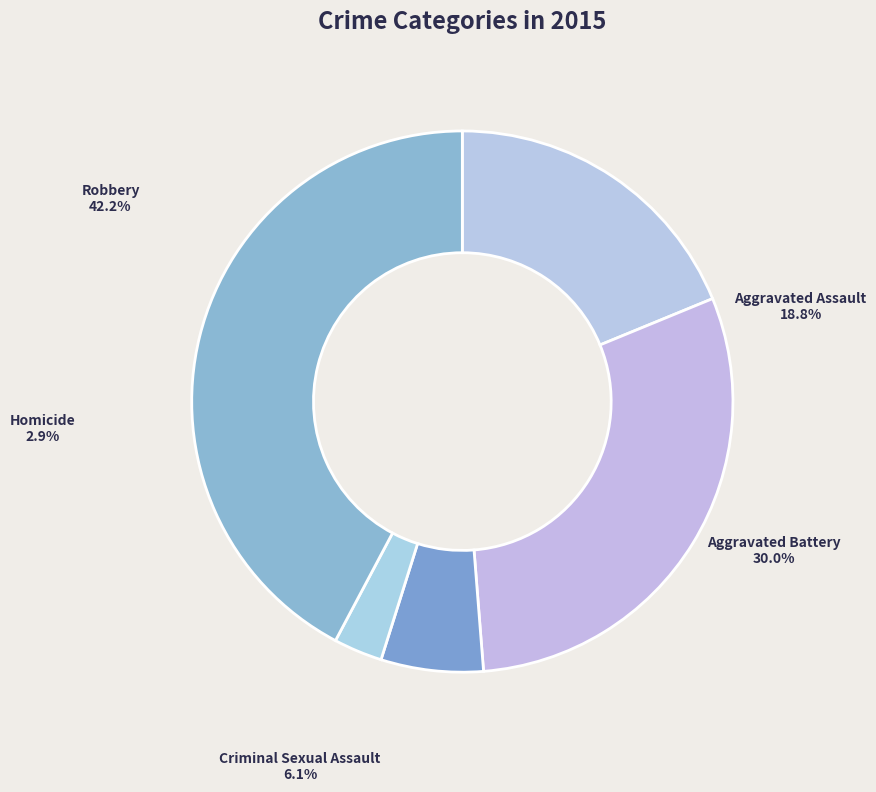

Is it true that Aggravated Battery is 30% of the pie?

True